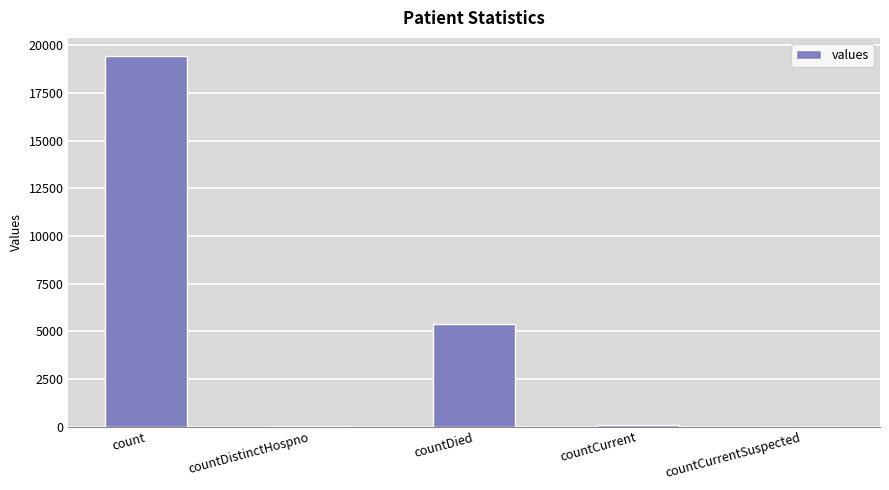

What is the sum of all values?

24875